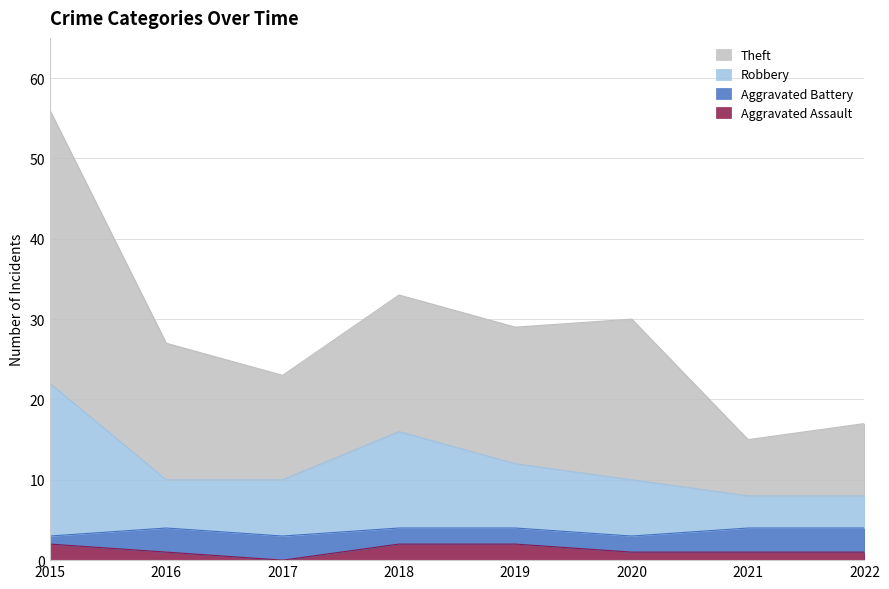

True or false: Robbery and Aggravated Assault intersect in this chart.

False